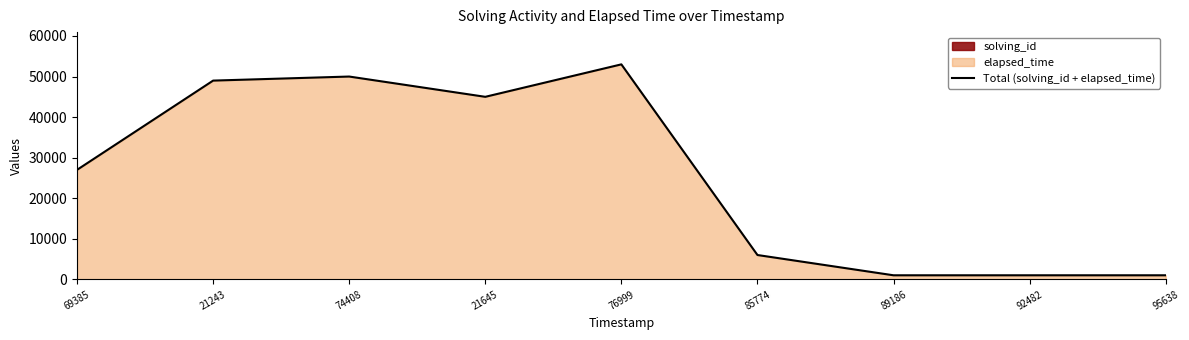

True or false: the data shows 35897 at 69385.

False